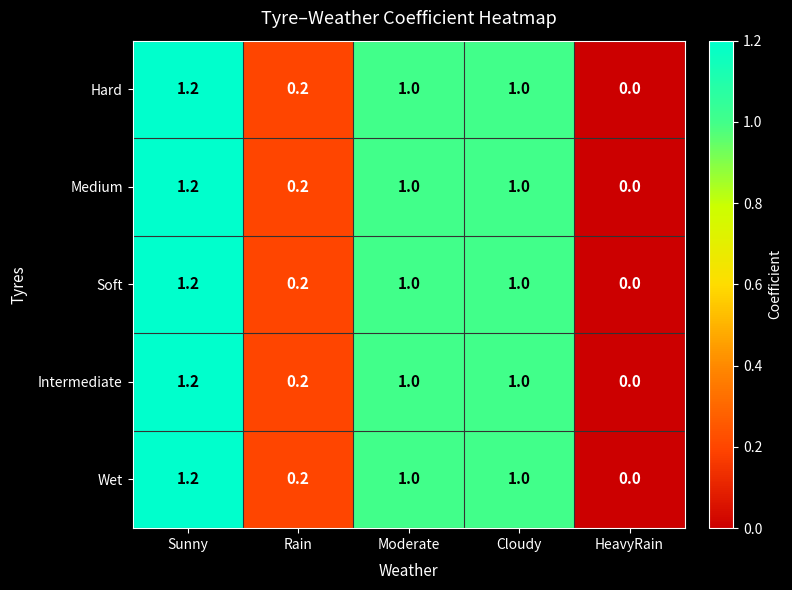

Which category has the highest value in the Intermediate series?

Sunny